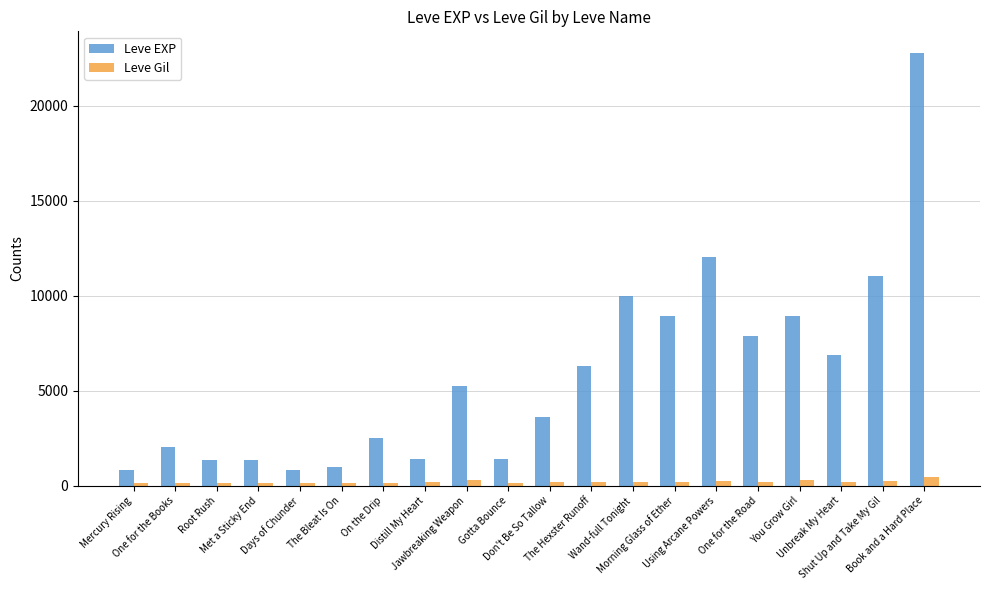

What is the label of the 7th bar from the right?

Morning Glass of Ether